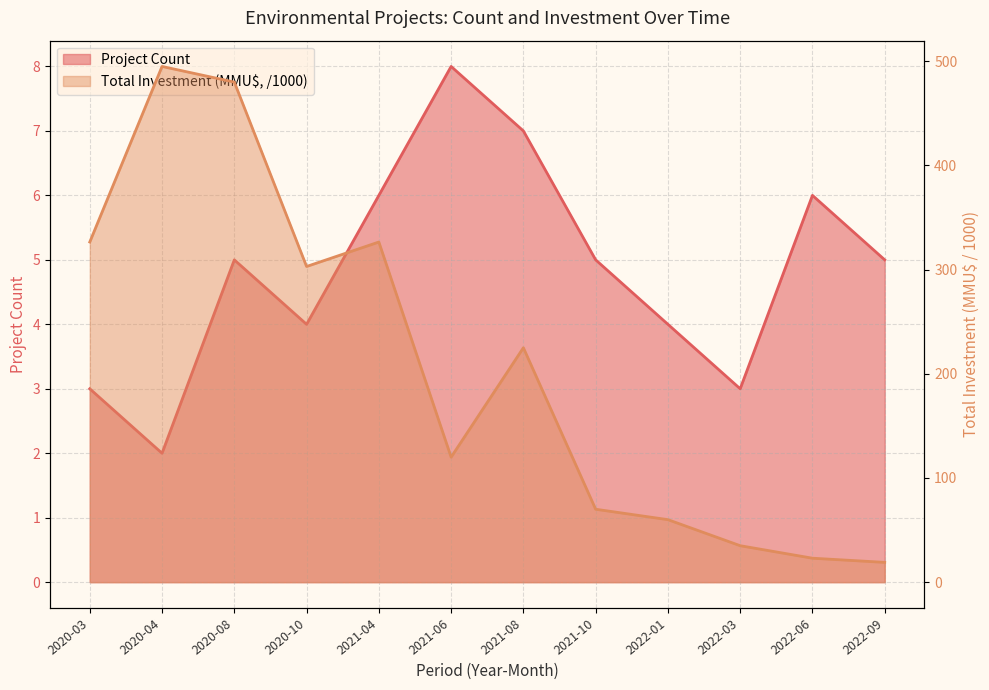

Reading left to right, what are all the values shown in this chart?

Project Count: 3.0	2.0	5.0	4.0	6.0	8.0	7.0	5.0	4.0	3.0	6.0	5.0
Total Investment (MMU$): 326.5	495.0	480.0	303.0	326.5	120.0	225.0	70.0	60.0	35.0	23.0	19.0